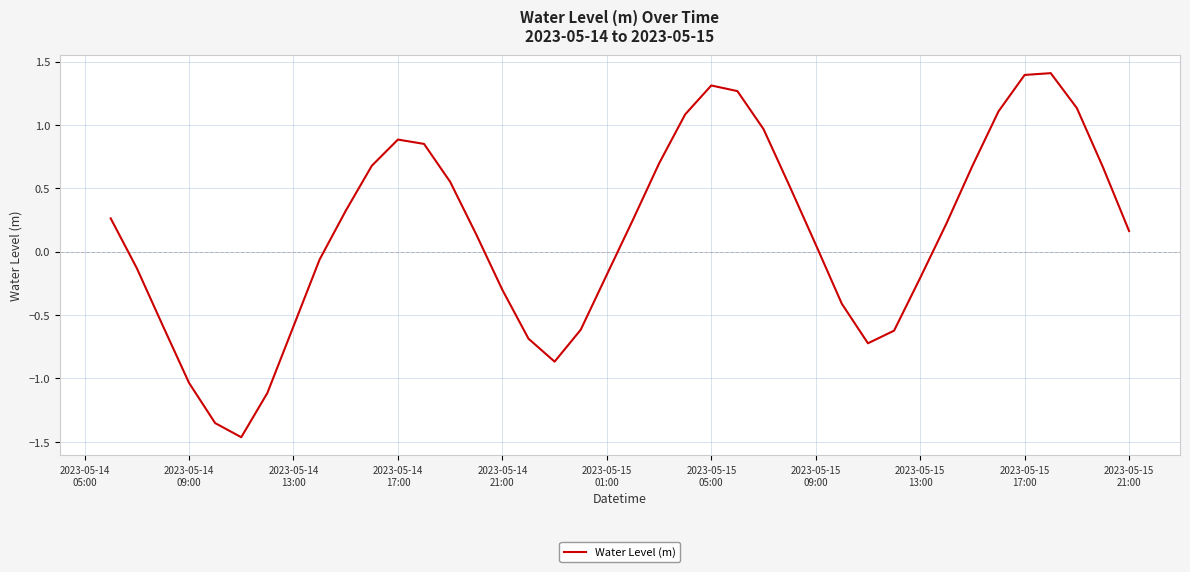

Does the chart have visible grid lines?

Yes